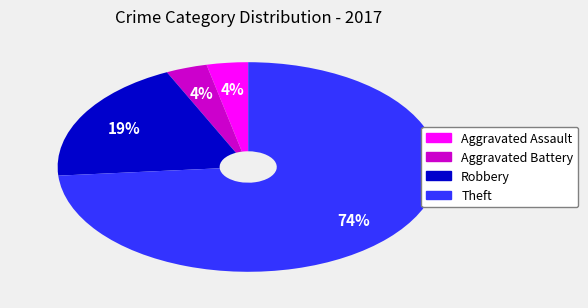

What percentage is the Robbery slice, to the nearest percent?

19%